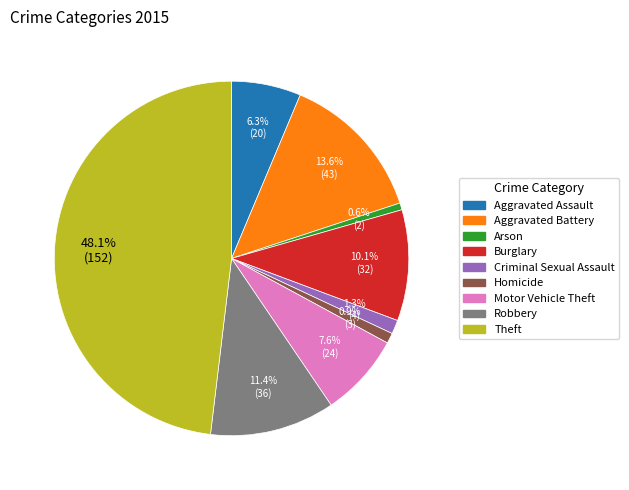

Which slice is the largest?

Theft